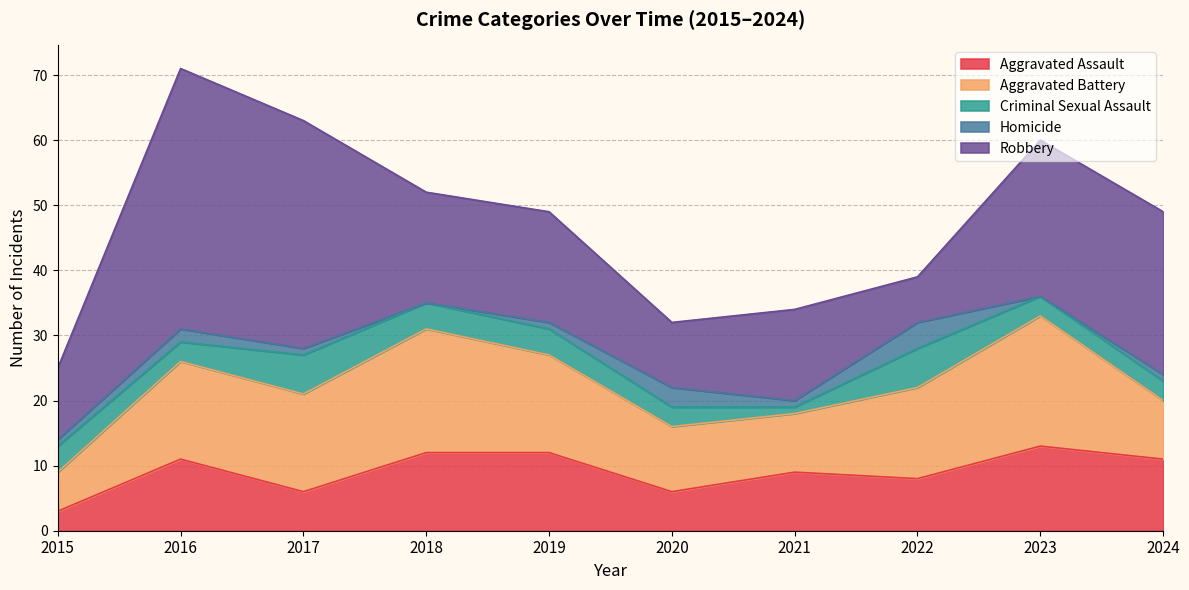

Where is Aggravated Assault nearest to the value 8?

2022